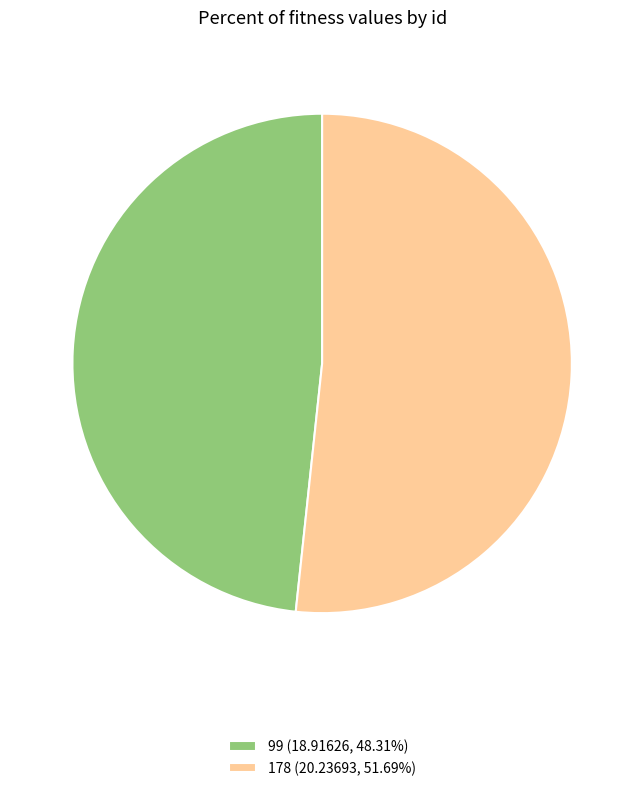

Do 178 (20.23693, 51.69%) and 99 (18.91626, 48.31%) together represent more than half of the pie?

Yes